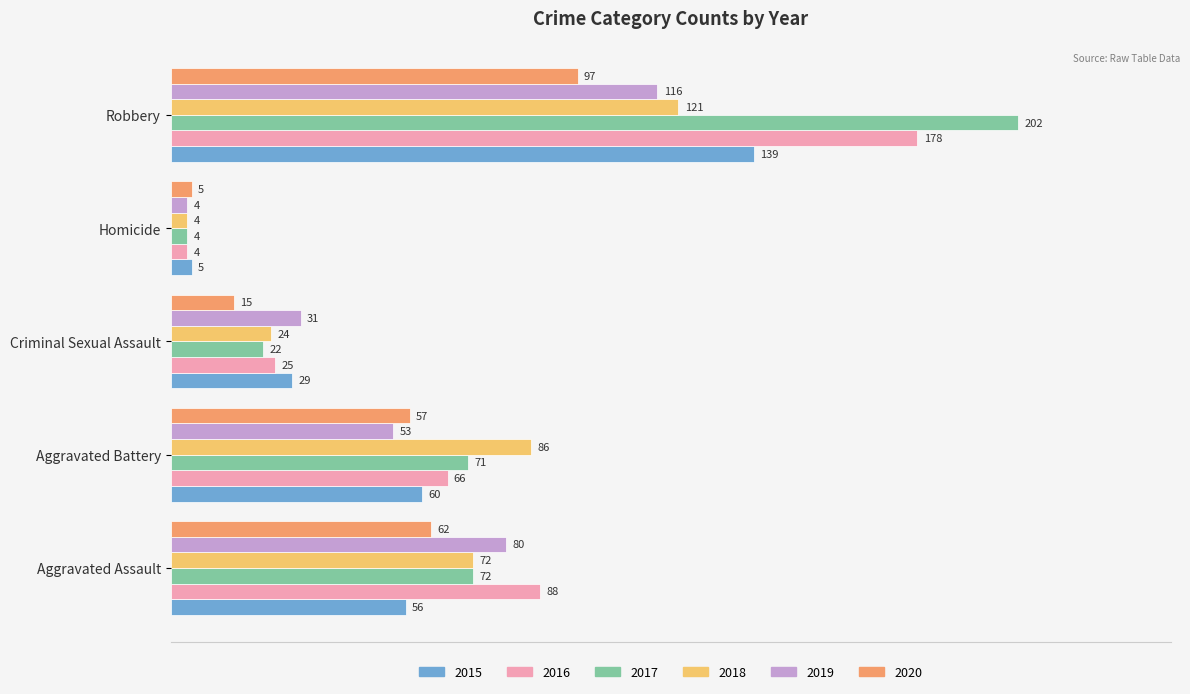

What is the difference between the 2016 values at Homicide and Aggravated Assault?

84